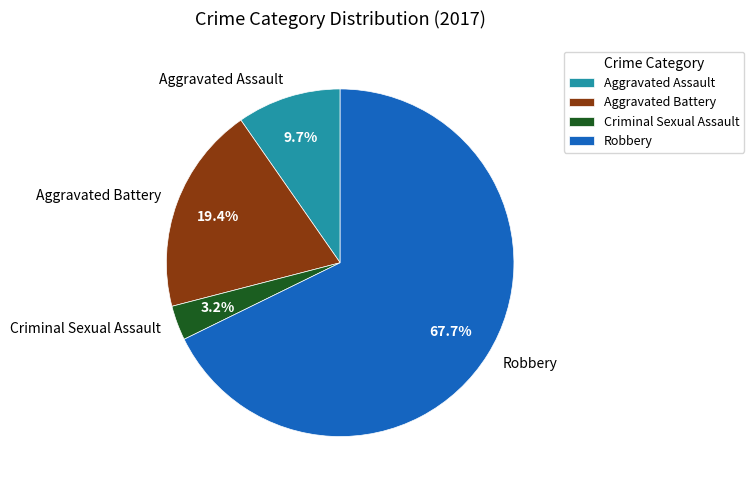

Rank the categories by value from lowest to highest.

Criminal Sexual Assault, Aggravated Assault, Aggravated Battery, Robbery